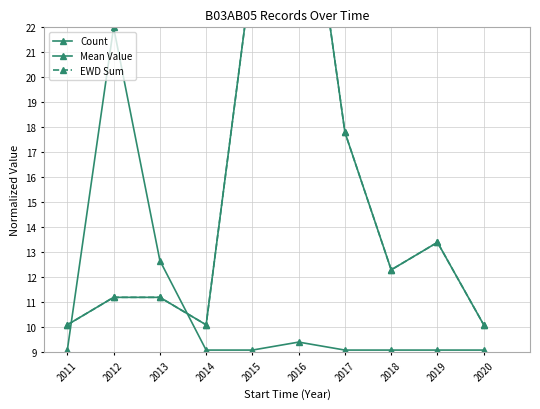

Which series has the largest range (max minus min)?

Count